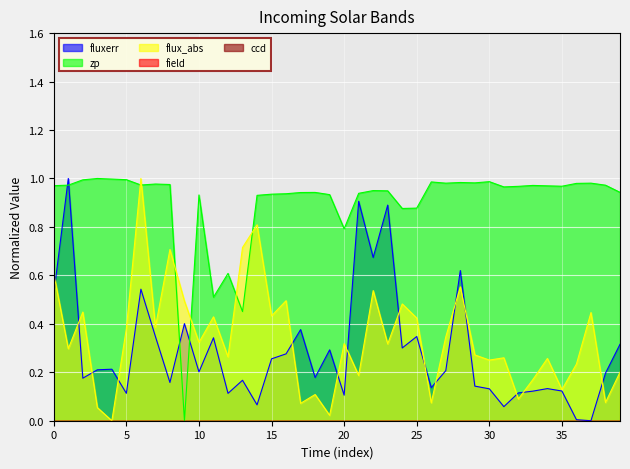

Is the value of zp at 21 greater than the value of fluxerr at 24?

Yes